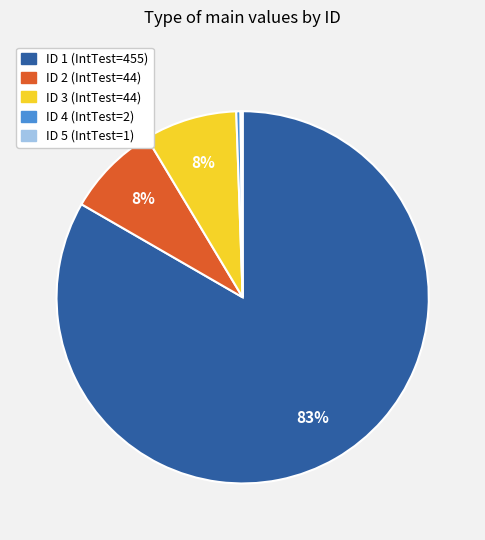

Is there a majority slice in this chart?

Yes